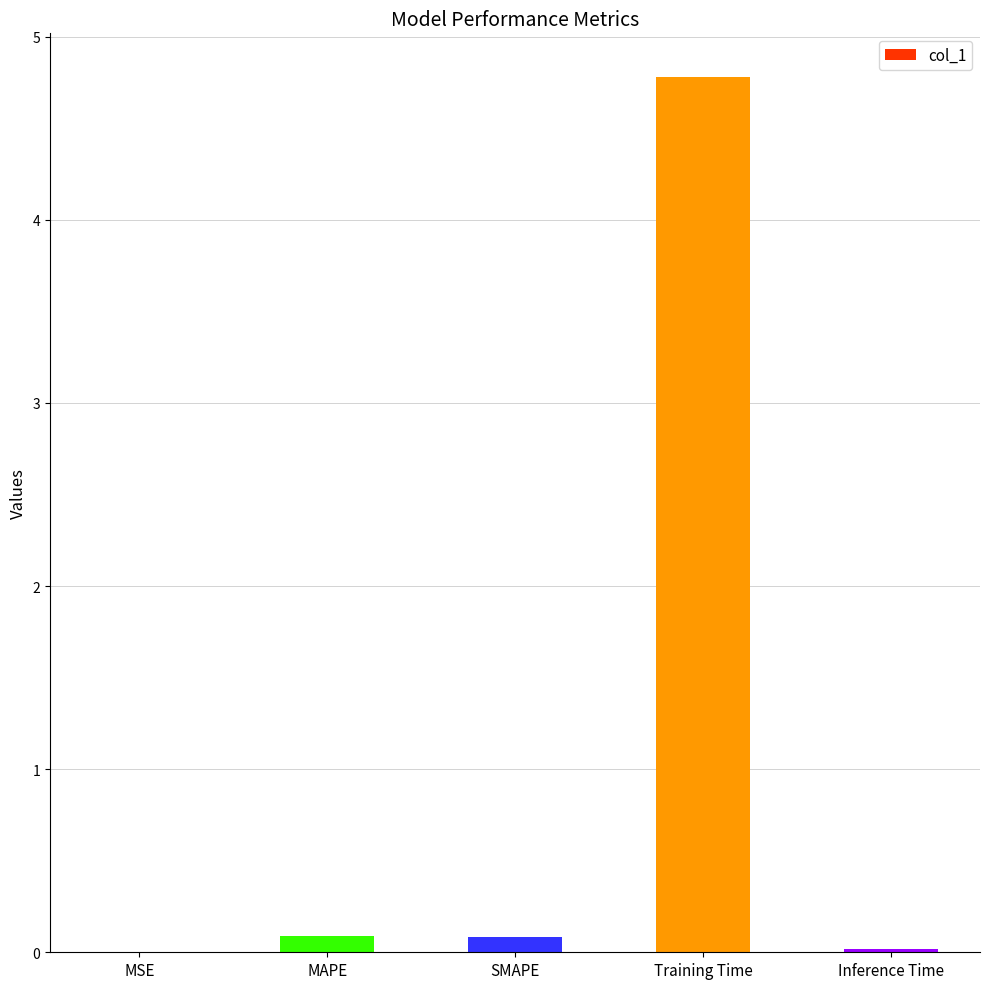

What is the approximate value at SMAPE?

0.1